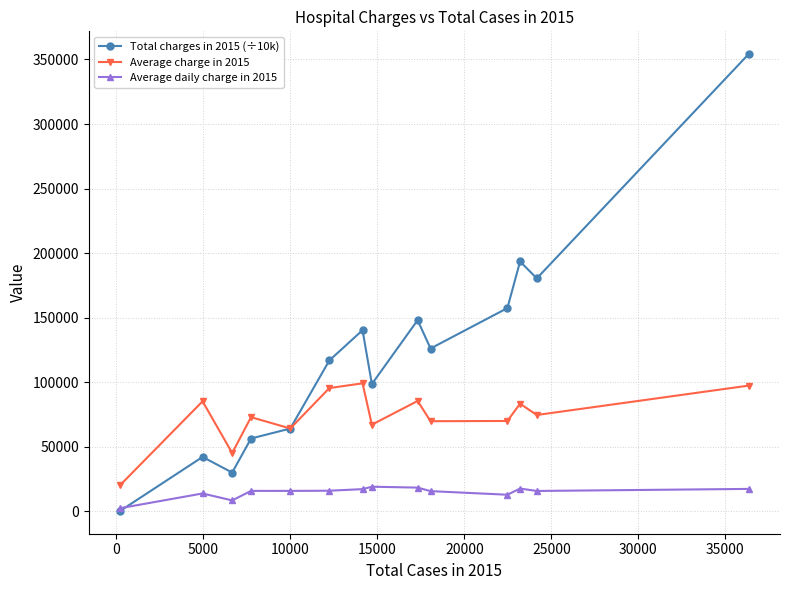

How many data points does each series have?

14